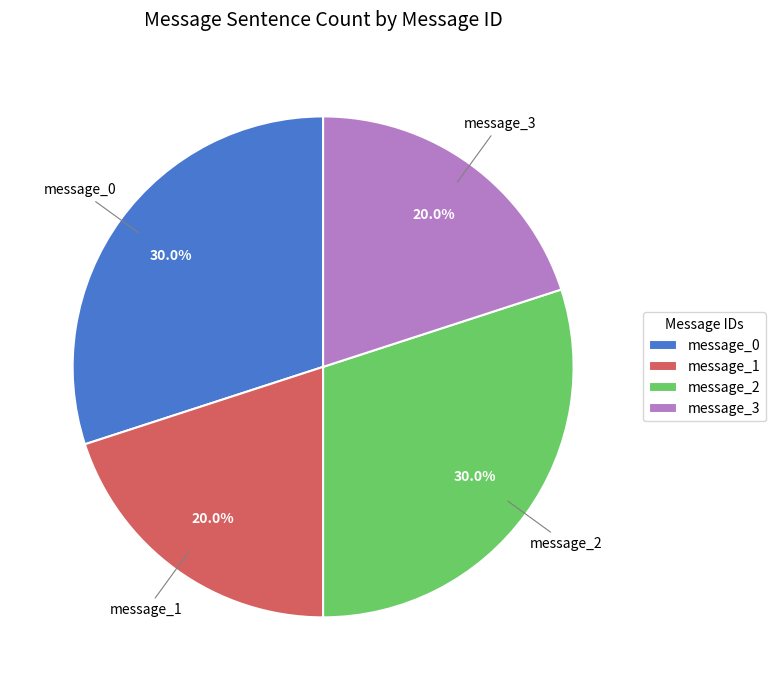

Does any single category account for the majority?

No